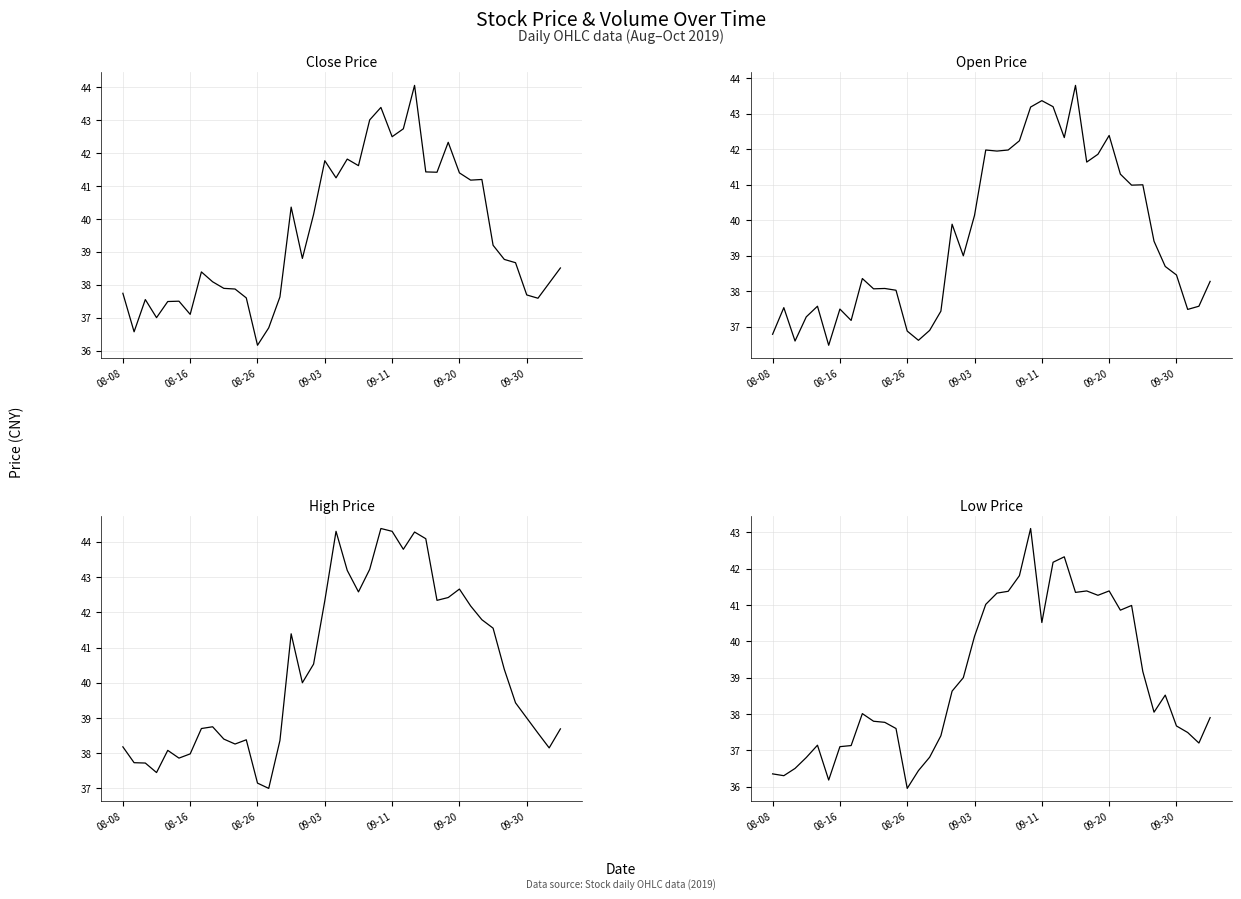

Is this an area chart (filled region under the line)?

No